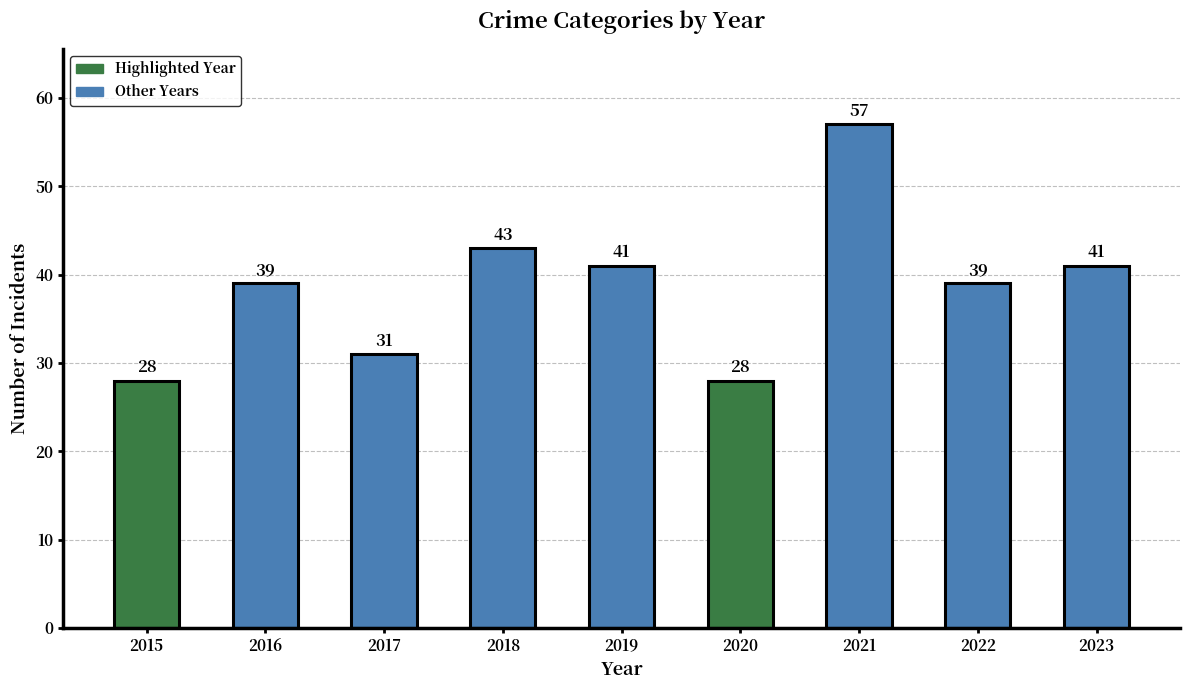

What is the difference between the values at 2018 and 2023?

2